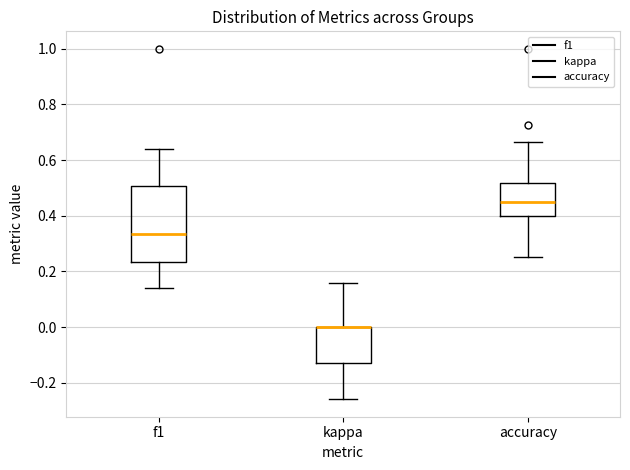

Reading left to right, read every box against the y-axis: the position of its median line, the range the box covers, and the ends of its whiskers. The values are not printed on the chart, so give them approximately, as read against the axis.

f1: median 0.34, box 0.24 to 0.50, whiskers 0.14 to 0.64
kappa: median 0.00 (drawn on the box's upper edge), box -0.12 to 0.00, whiskers -0.26 to 0.16
accuracy: median 0.46, box 0.40 to 0.52, whiskers 0.26 to 0.66